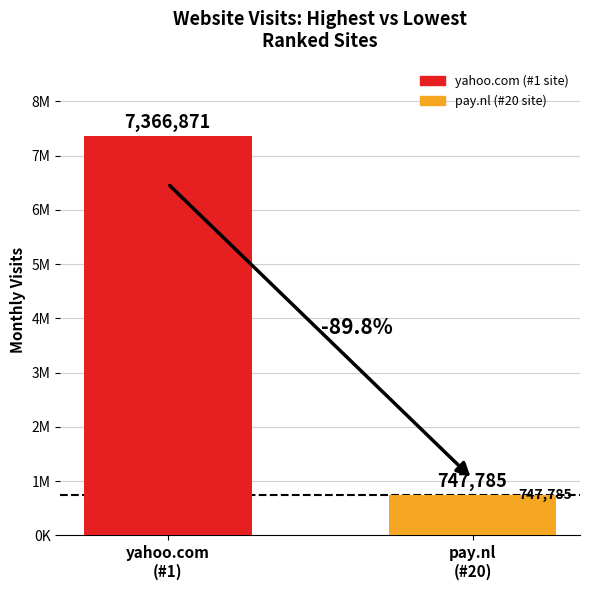

Which label corresponds to the smallest value in the chart?

pay.nl
(#20)